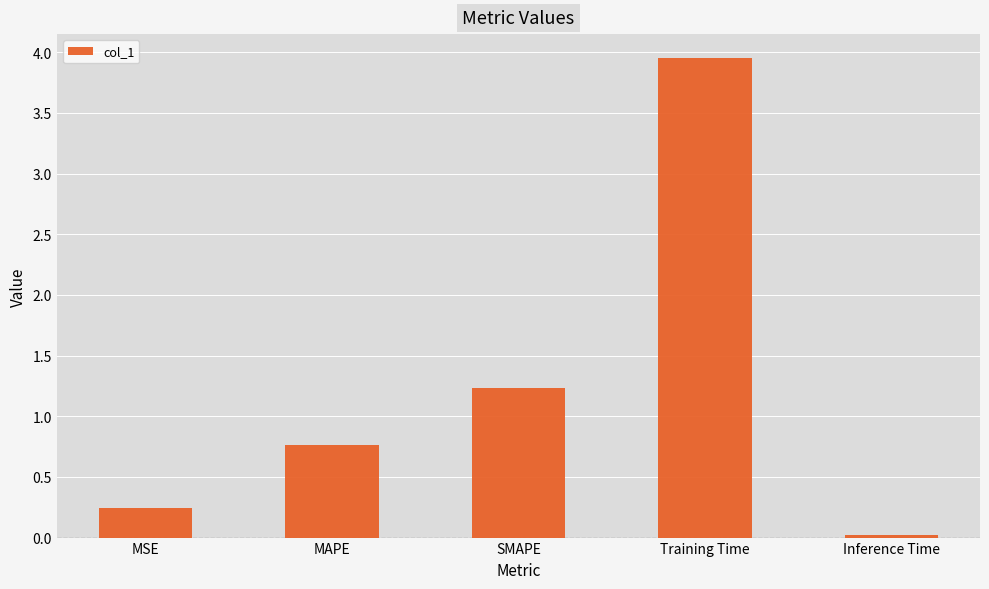

What value does the data have at SMAPE?

1.2